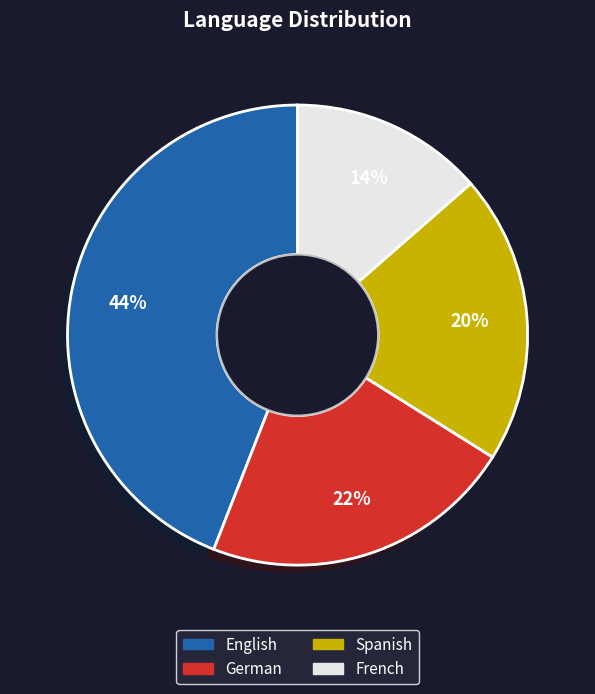

Is the sum of Spanish and French greater than half?

No